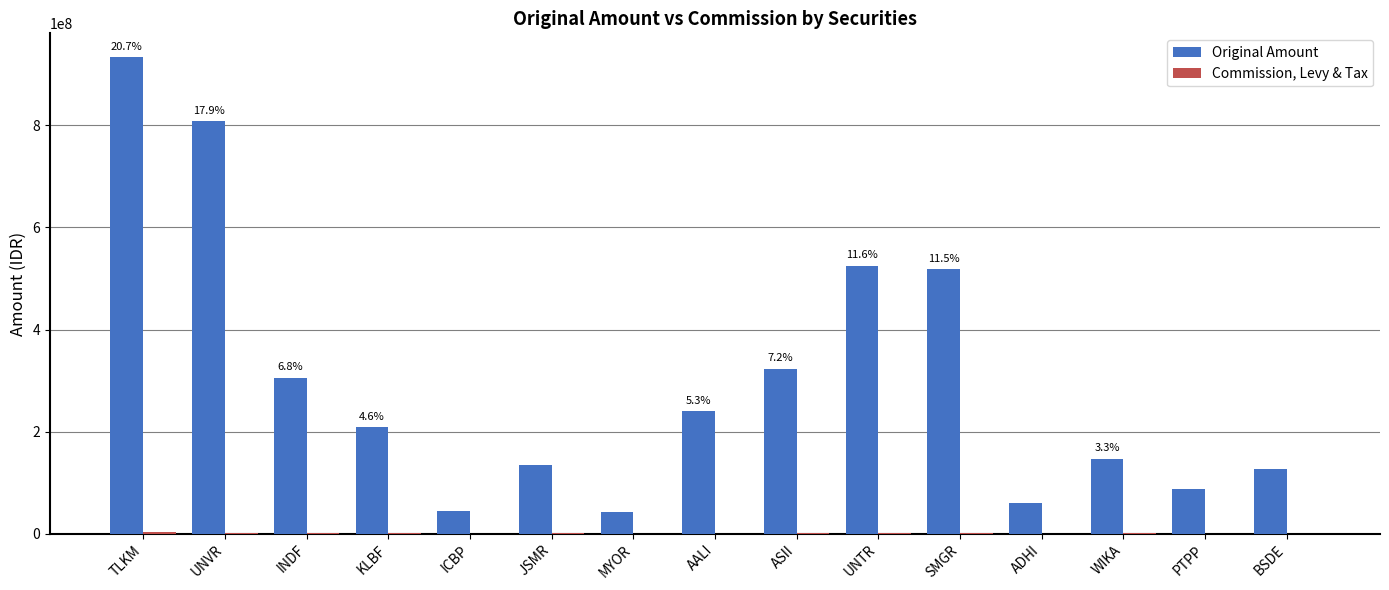

The value of Original Amount at UNVR is 1393153126. True or false?

False